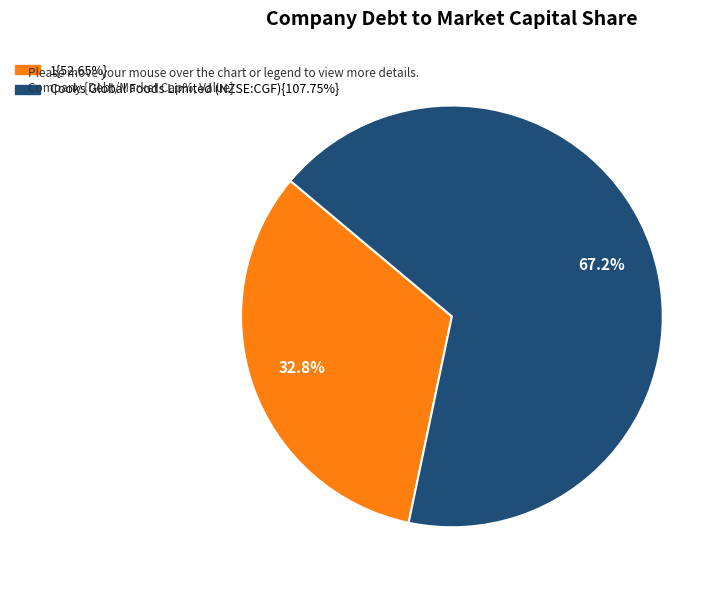

Is there any slice that represents more than half of the pie?

Yes